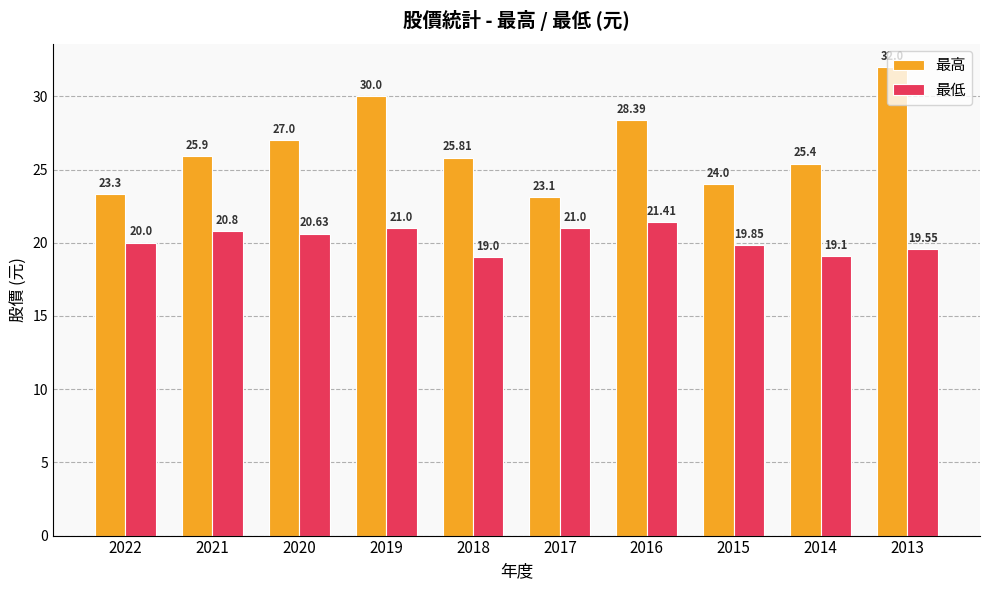

Reading left to right, what are all the values shown in this chart?

最高: 23.3	25.9	27.0	30.0	25.8	23.1	28.4	24.0	25.4	32.0
最低: 20.0	20.8	20.6	21.0	19.0	21.0	21.4	19.9	19.1	19.6